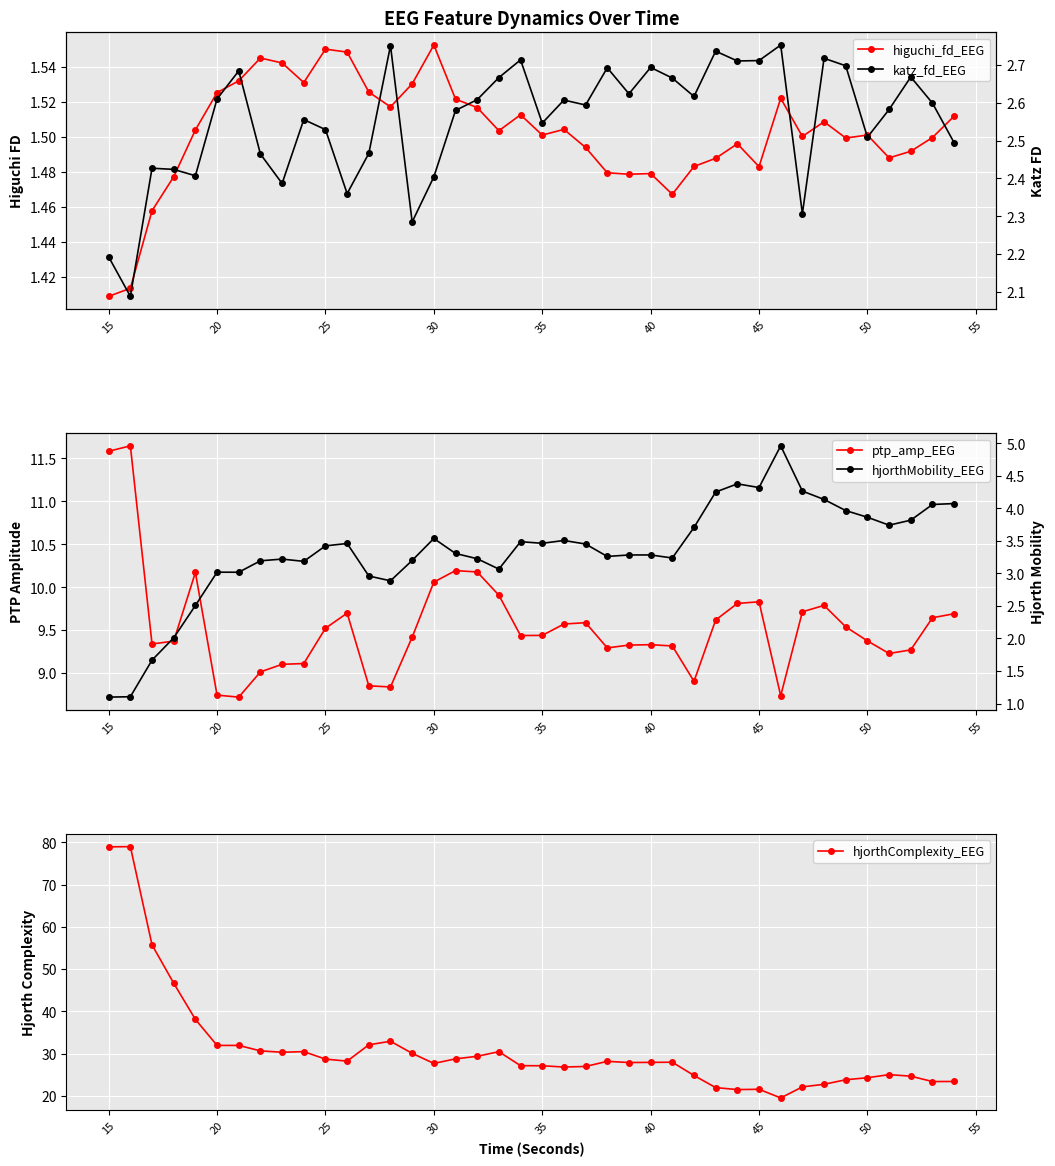

The value of hjorthComplexity_EEG at 50 is 39.7. True or false?

False